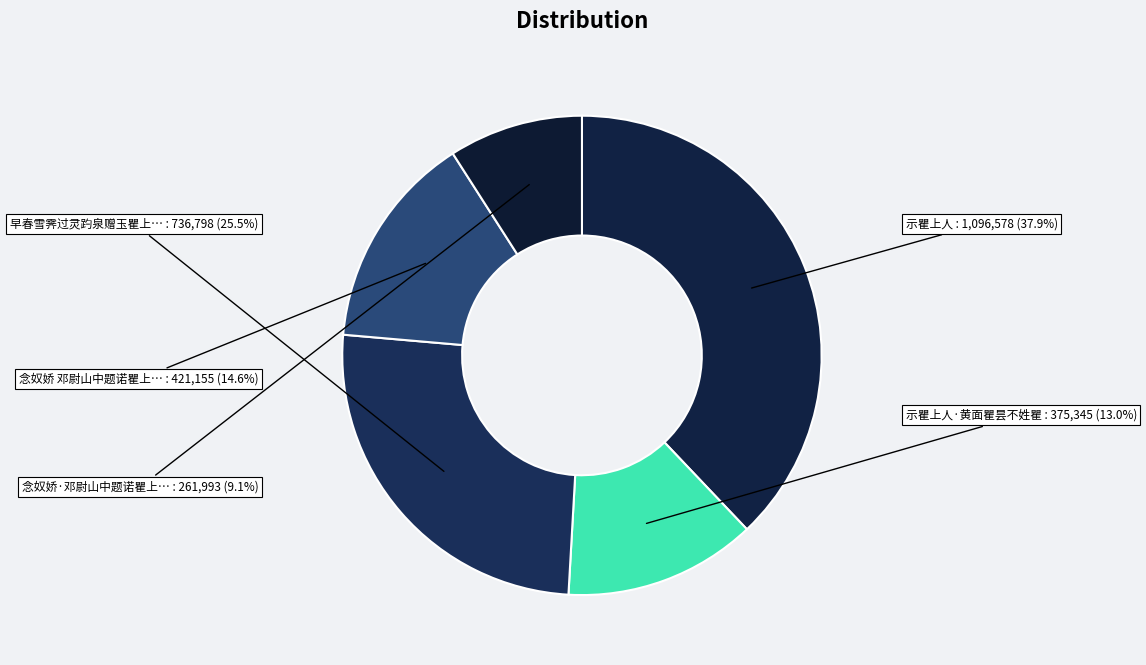

Count the number of slices in the pie.

5